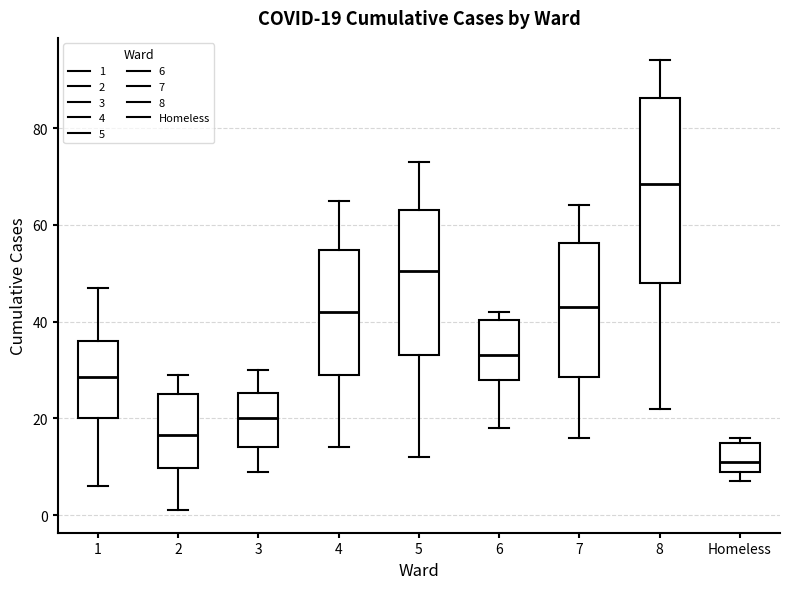

Comparing the boxes themselves (not the whiskers), which one is the tallest?

8